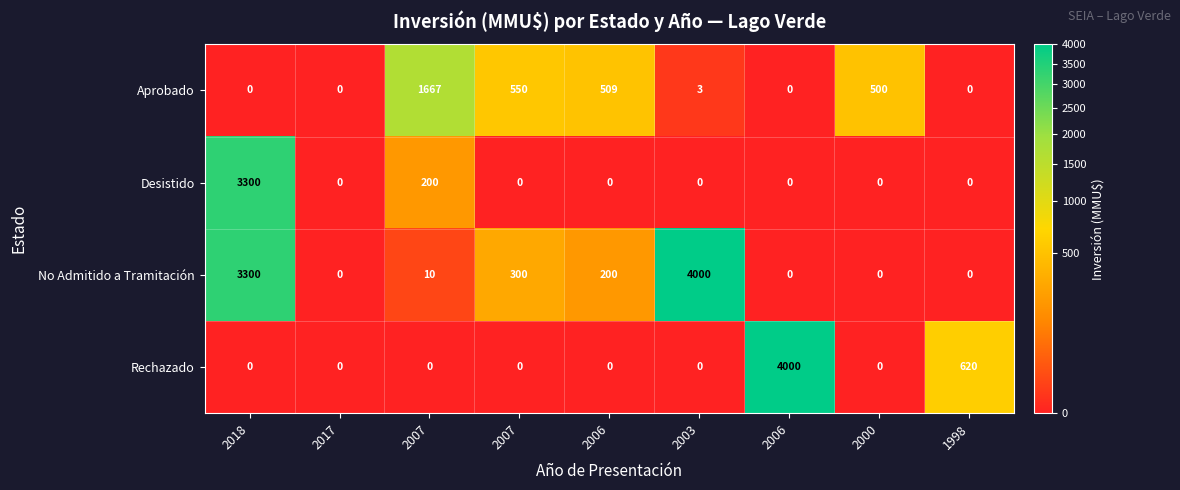

How many positive values does the No Admitido a Tramitación series have?

5